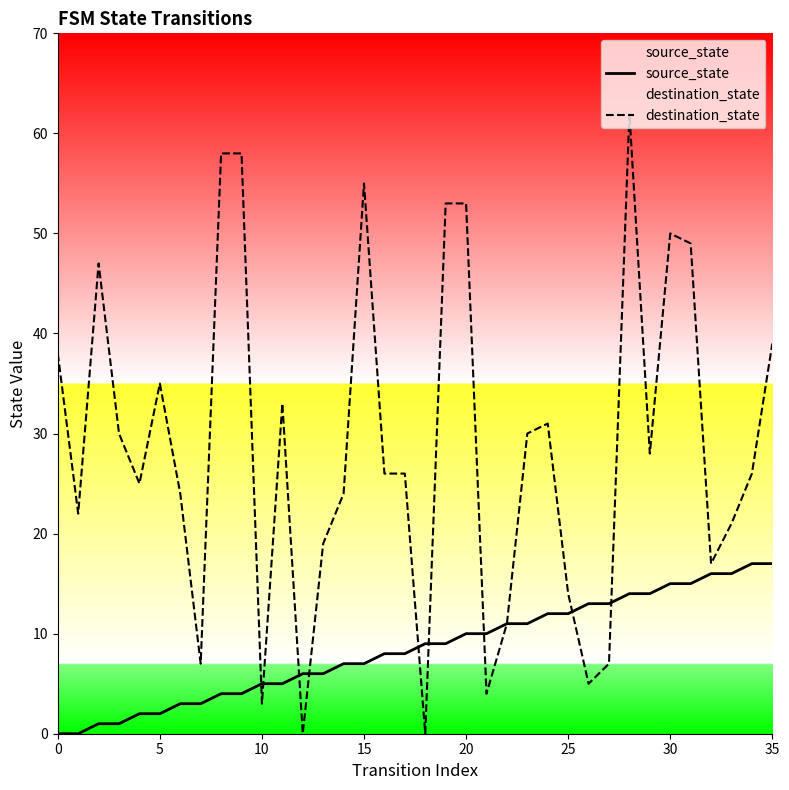

What is the difference between the maximum and minimum values in the destination_state series?

62